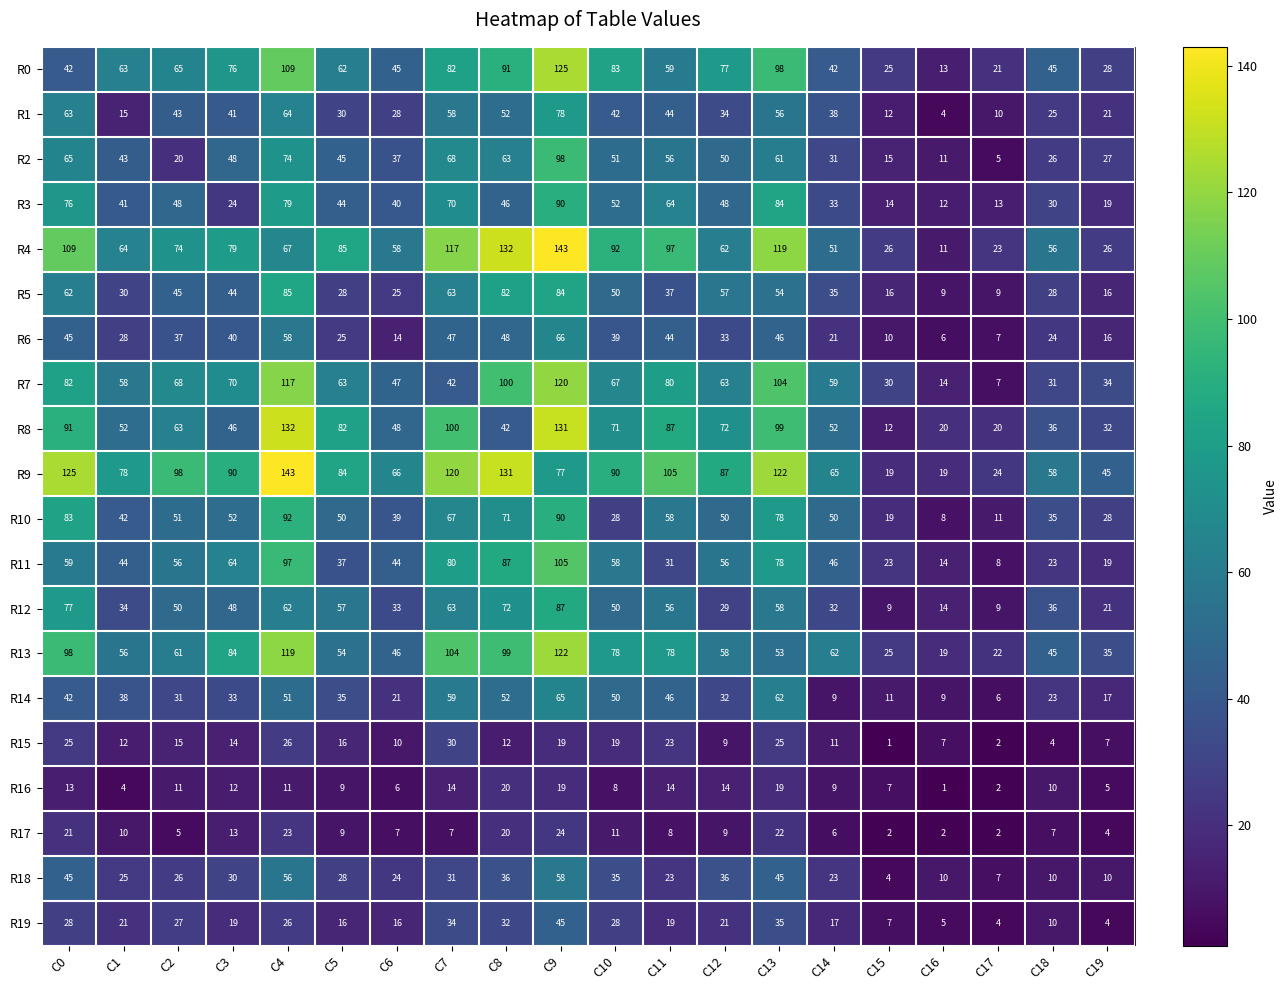

The R8 series shows 69 at C3. True or false?

False